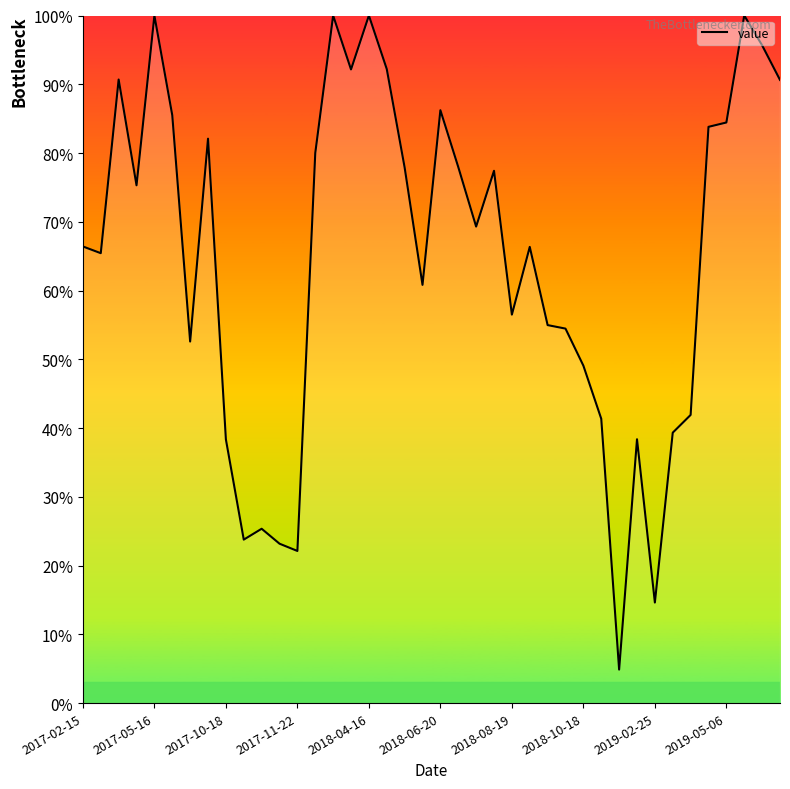

What is the difference between the maximum and minimum values?

95.1